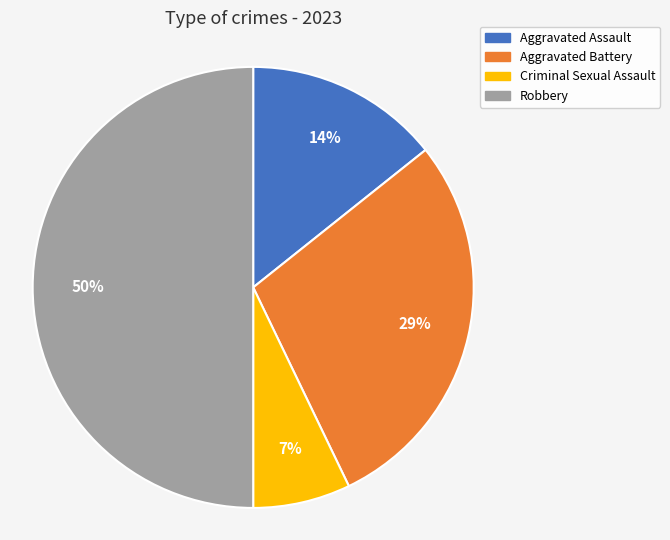

Which slice is the smallest?

Criminal Sexual Assault